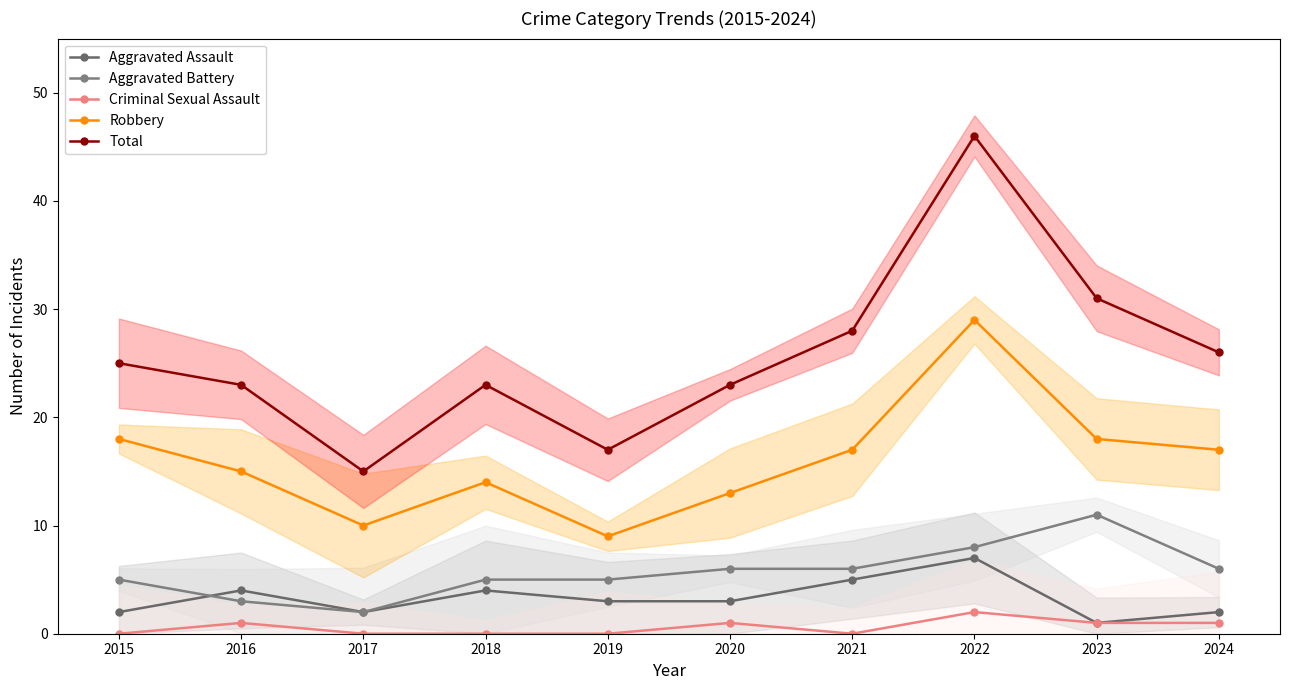

Which has a higher value, 2018 or 2019?

2018